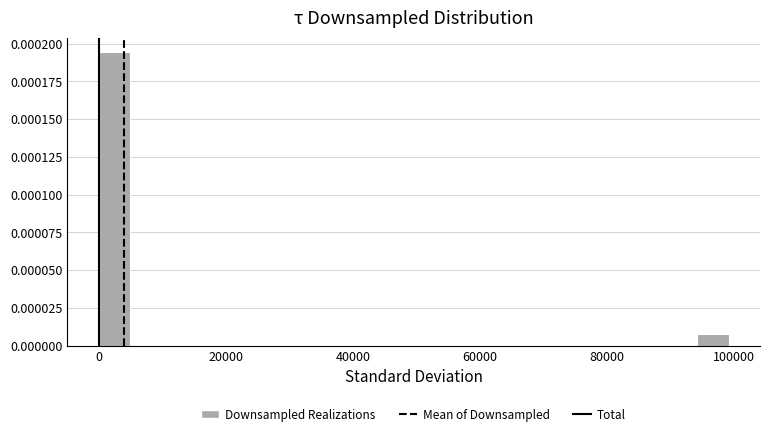

Around what value on the x-axis is the tallest bar? Give the approximate position of its centre, as read against the axis.

2000